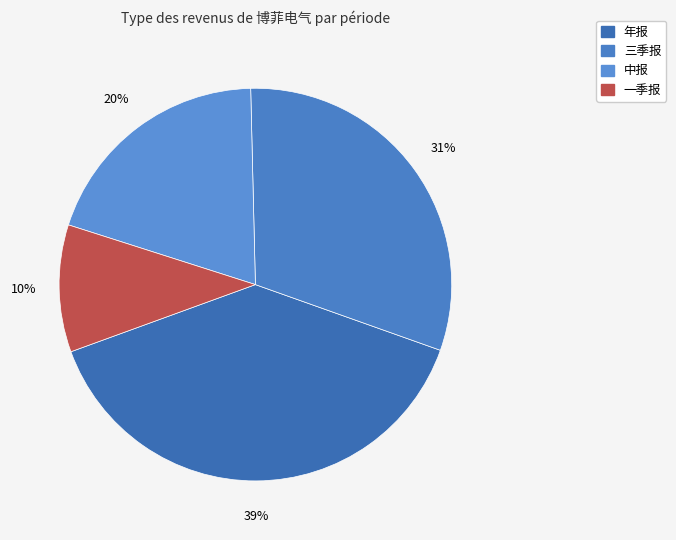

How many slices are in this pie chart?

4